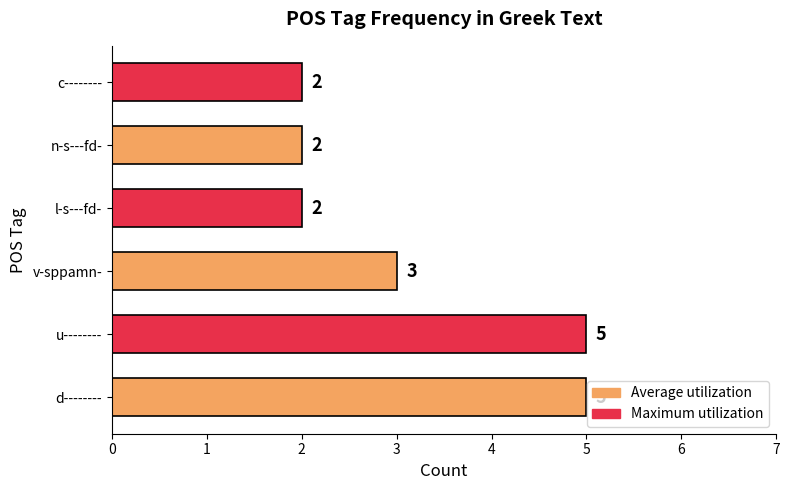

Approximately how many times larger is the value at l-s---fd- compared to c--------?

1.0